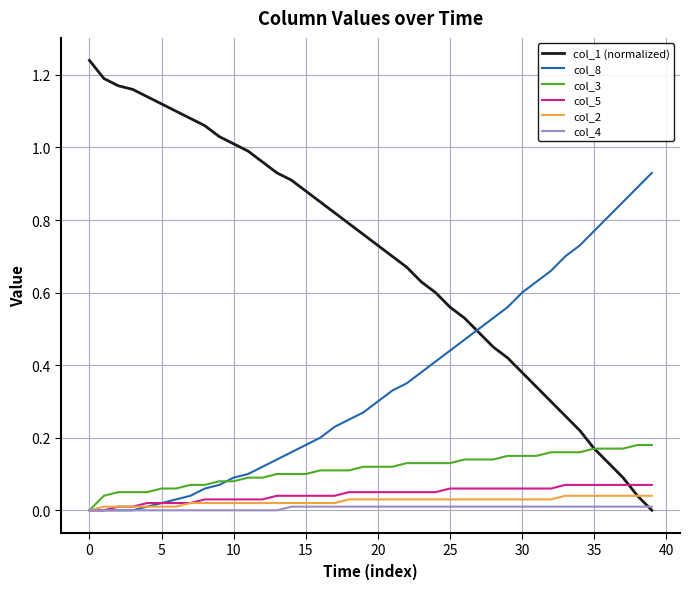

Which series has the largest total across all categories?

col_1 (normalized)